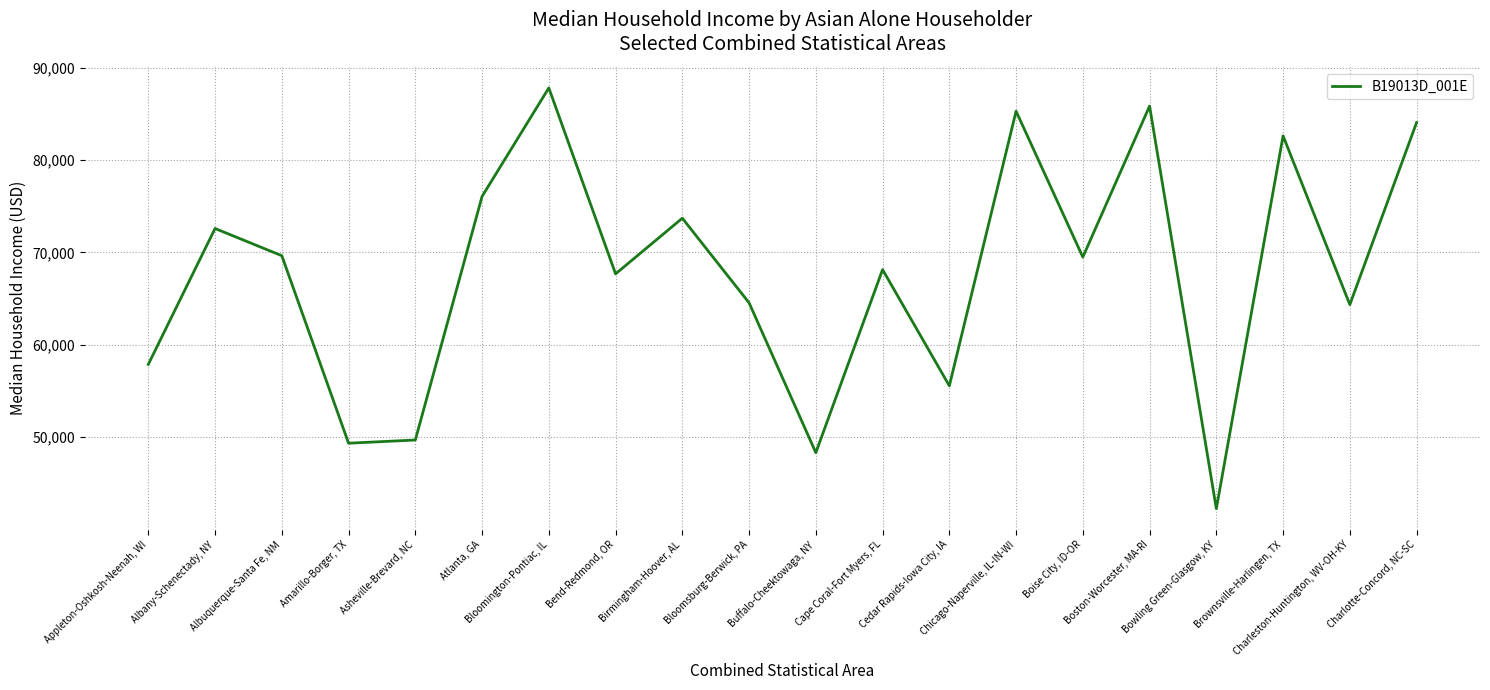

What is the minimum value shown in the chart?

42276